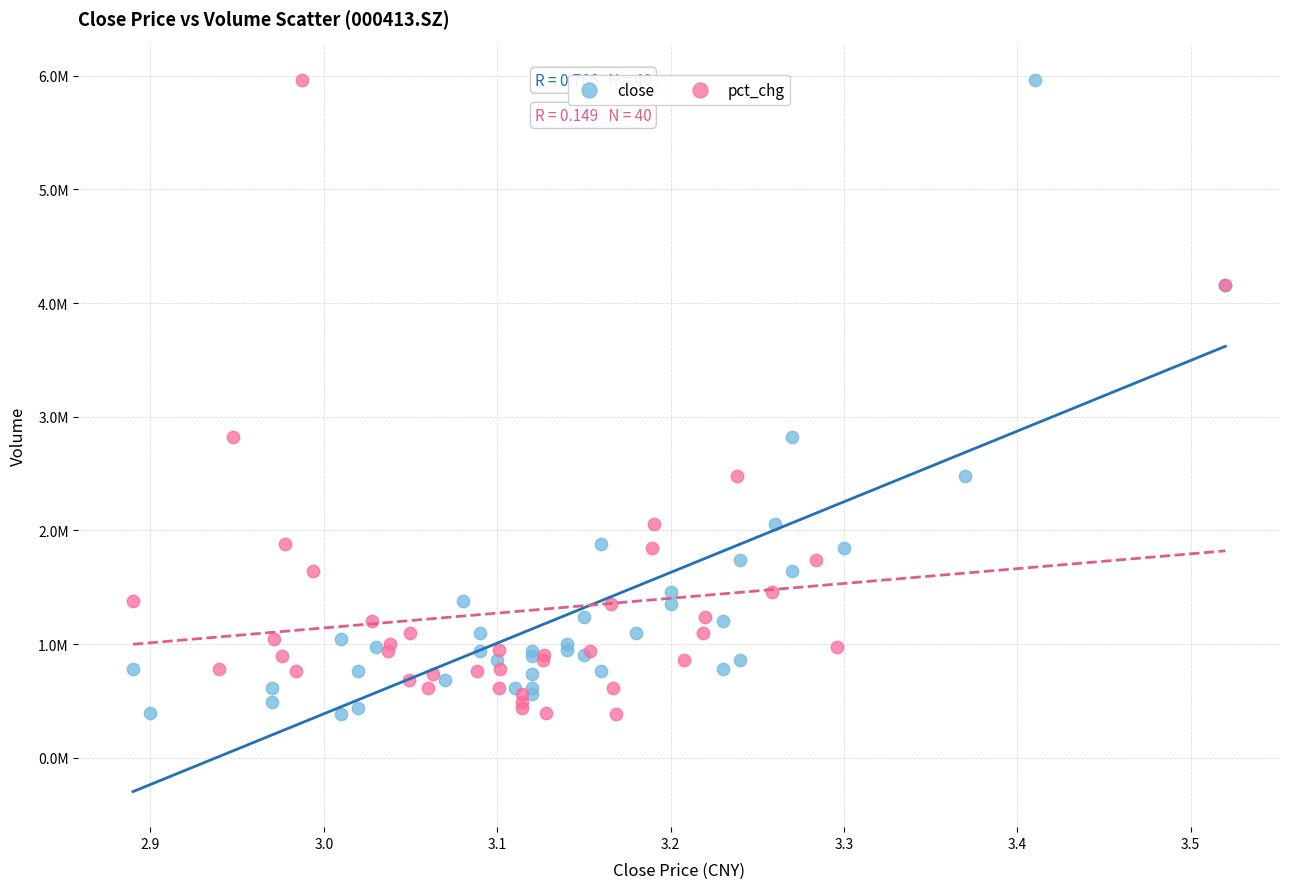

What are all the series names shown in the legend?

close, pct_chg